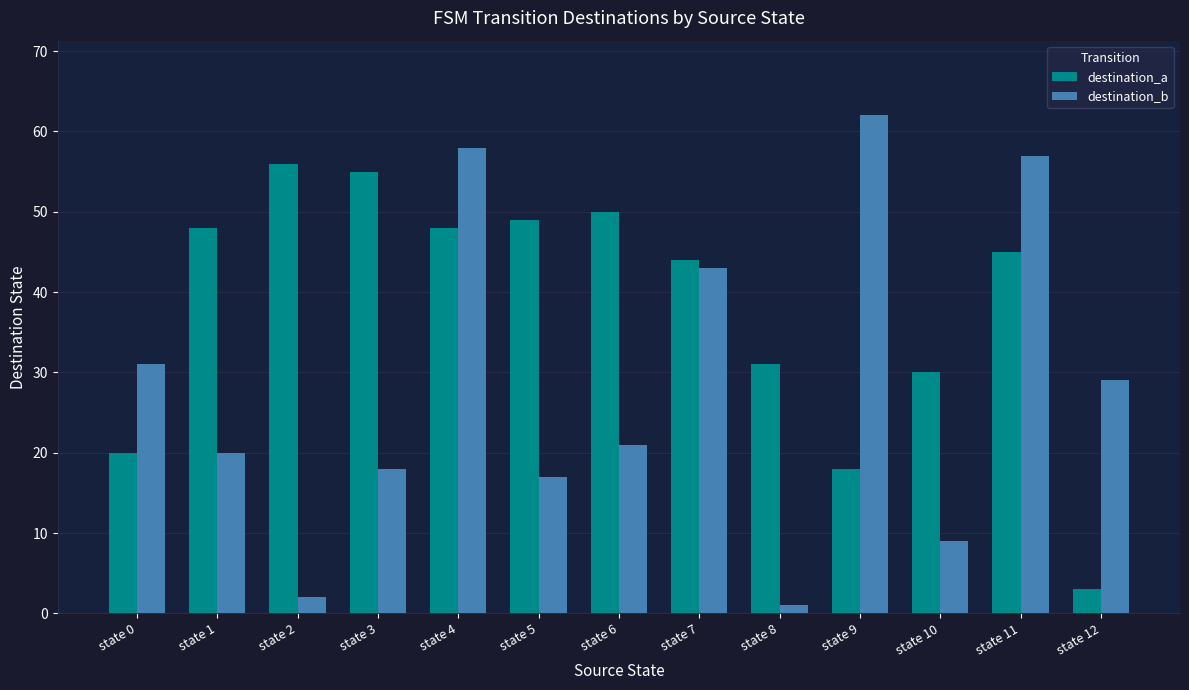

How many data points does each series have?

13